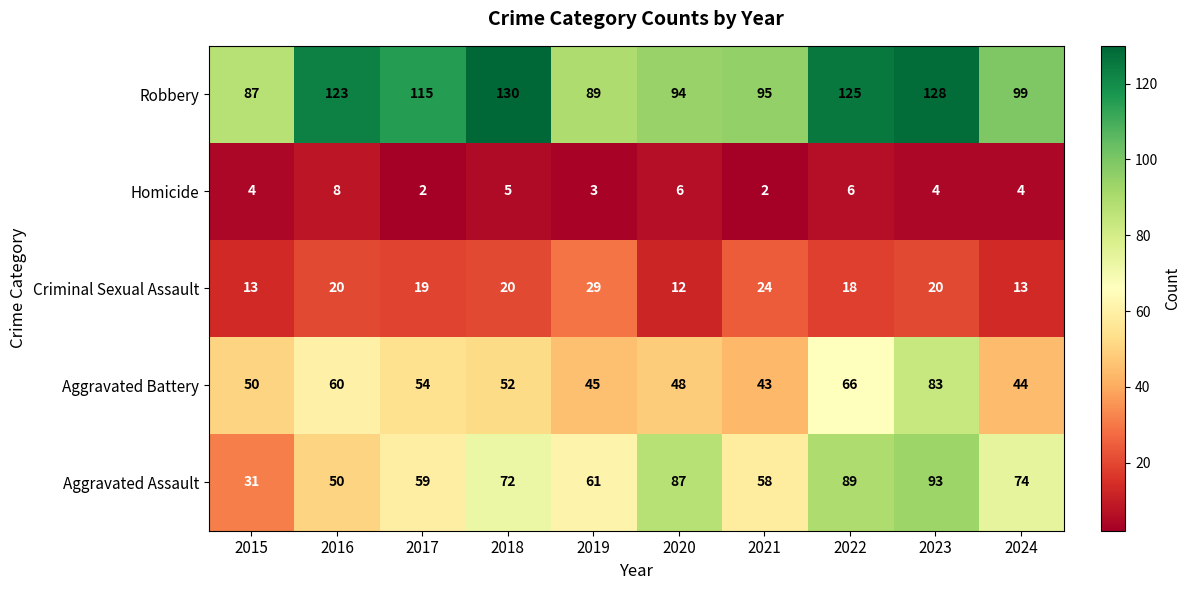

What is the total value across all series at 2019?

227